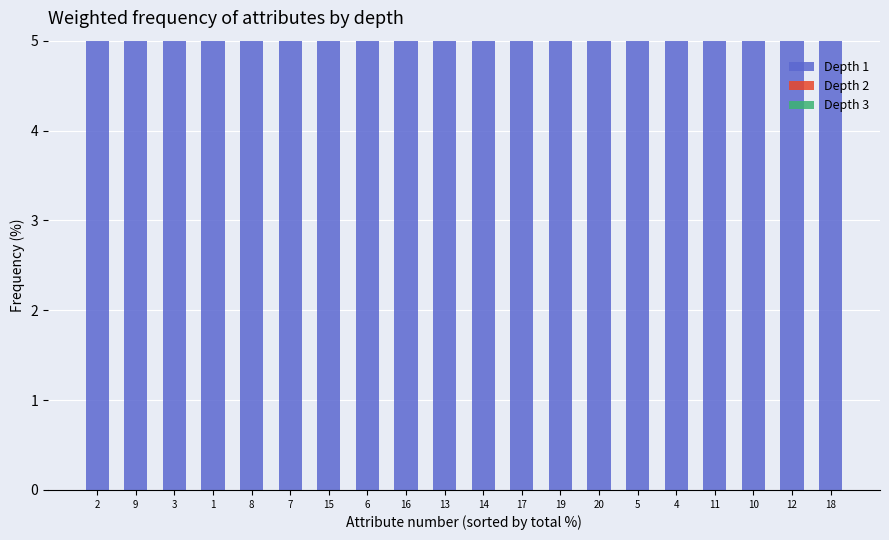

Rank the series at 19 from highest to lowest value.

Depth 1, Depth 2, Depth 3